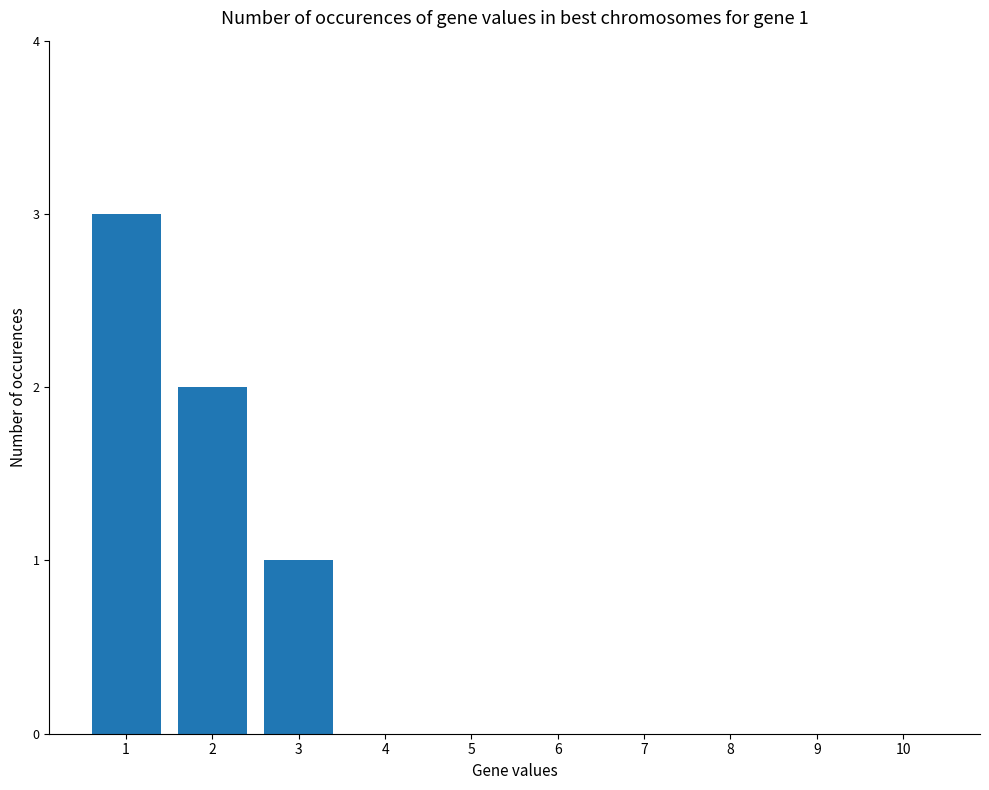

What is the sum of all values?

6